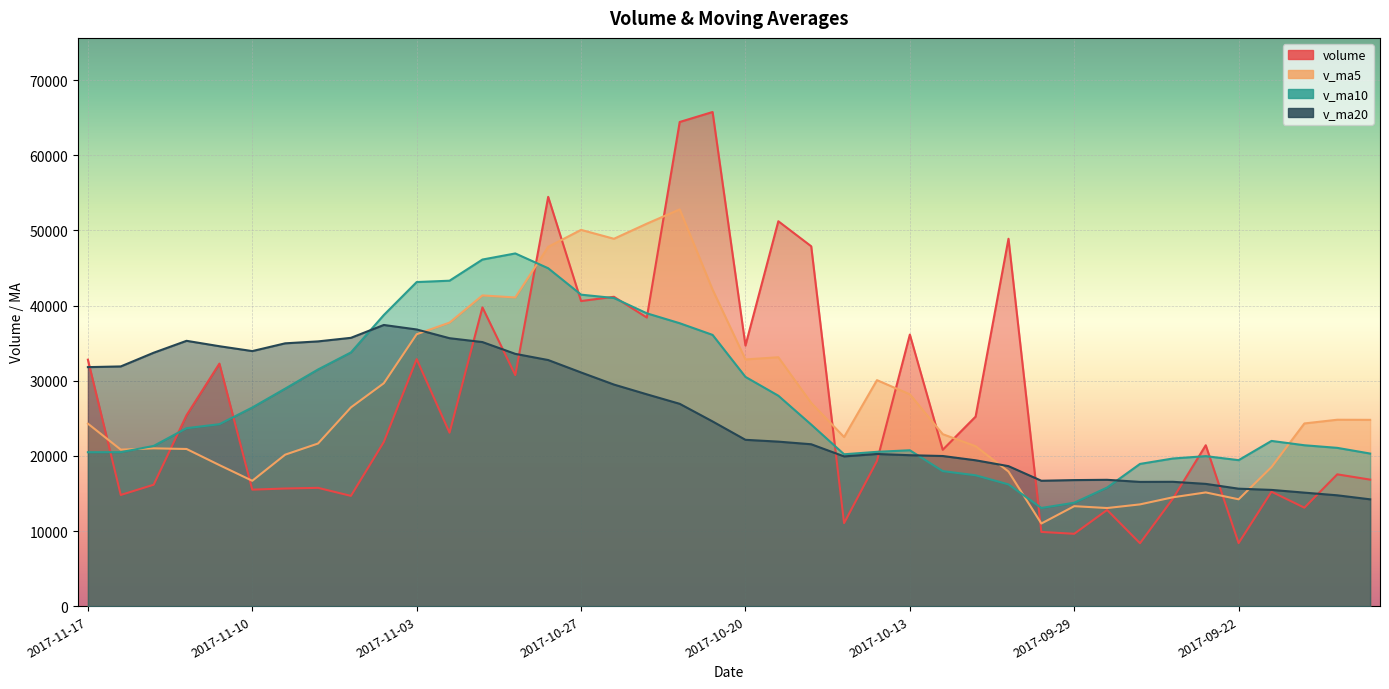

List the series in order of their peak value, lowest first.

v_ma20, v_ma10, v_ma5, volume